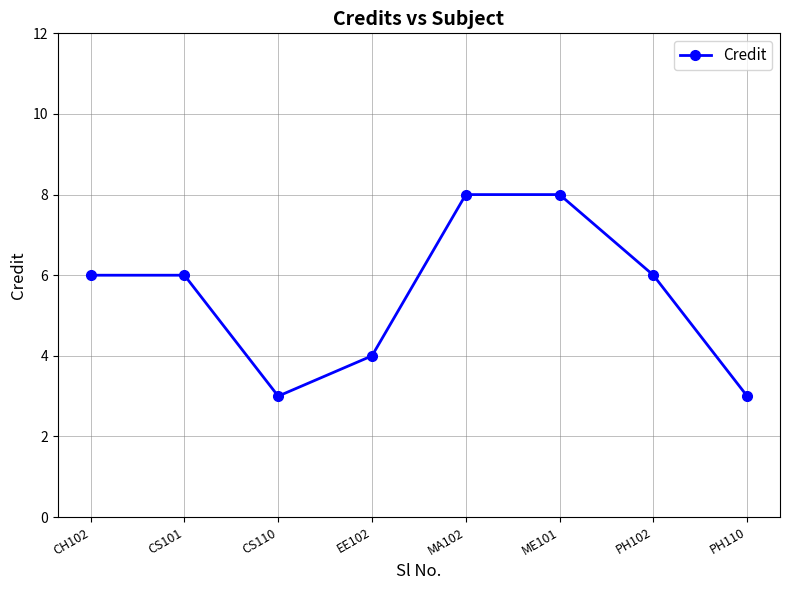

Where is the first local minimum?

CS110